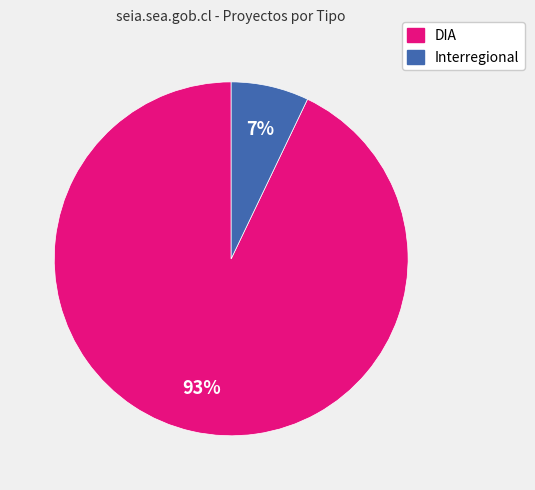

Is it true that DIA is 93% of the pie?

True